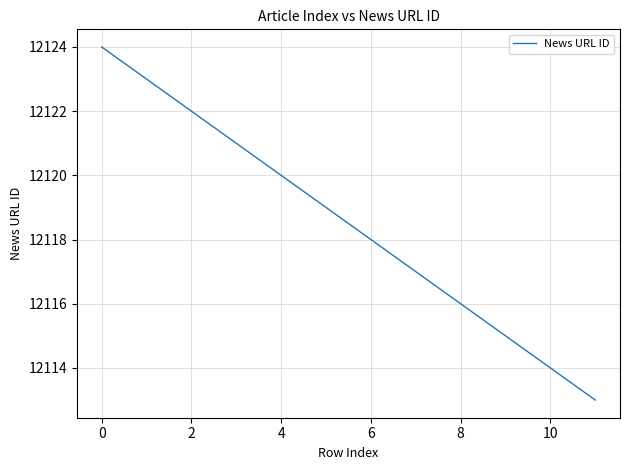

What is the smallest value displayed?

12113